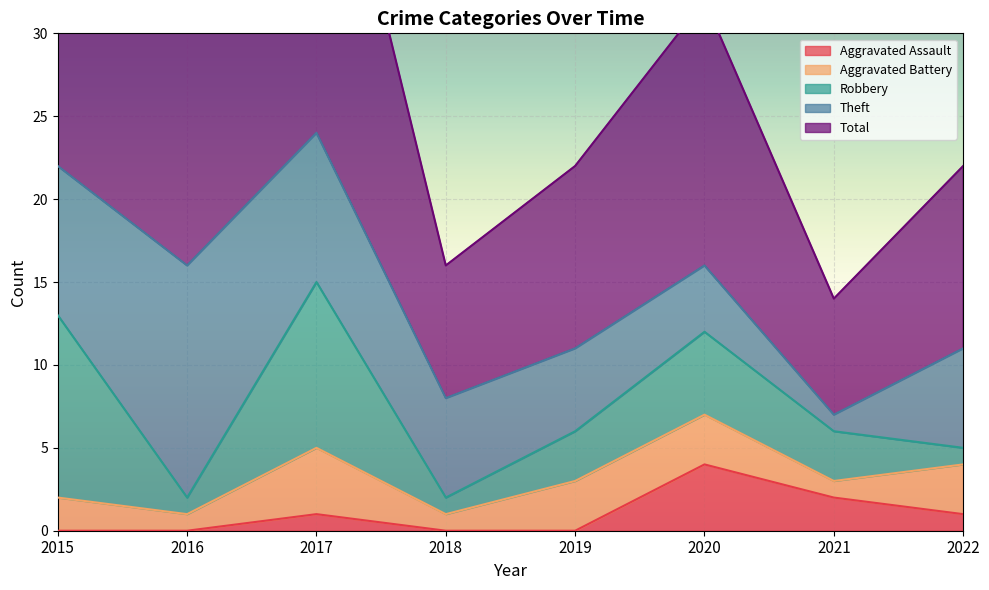

In Aggravated Assault, how many points are higher than both neighbors (excluding endpoints)?

2